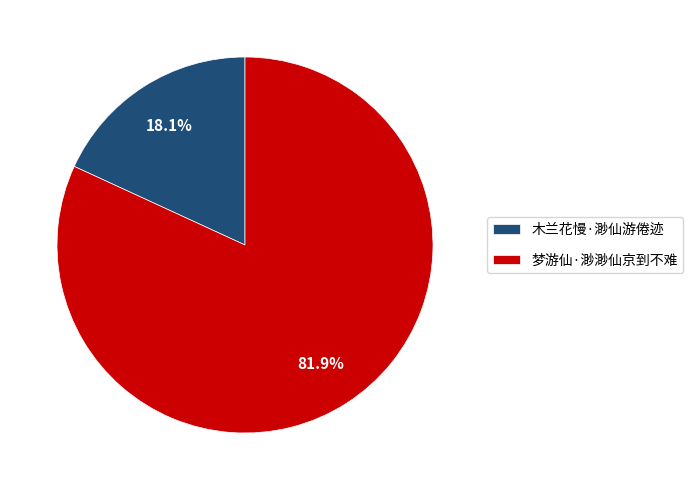

To the nearest percent, what portion does 木兰花慢·渺仙游倦迹 represent?

18%